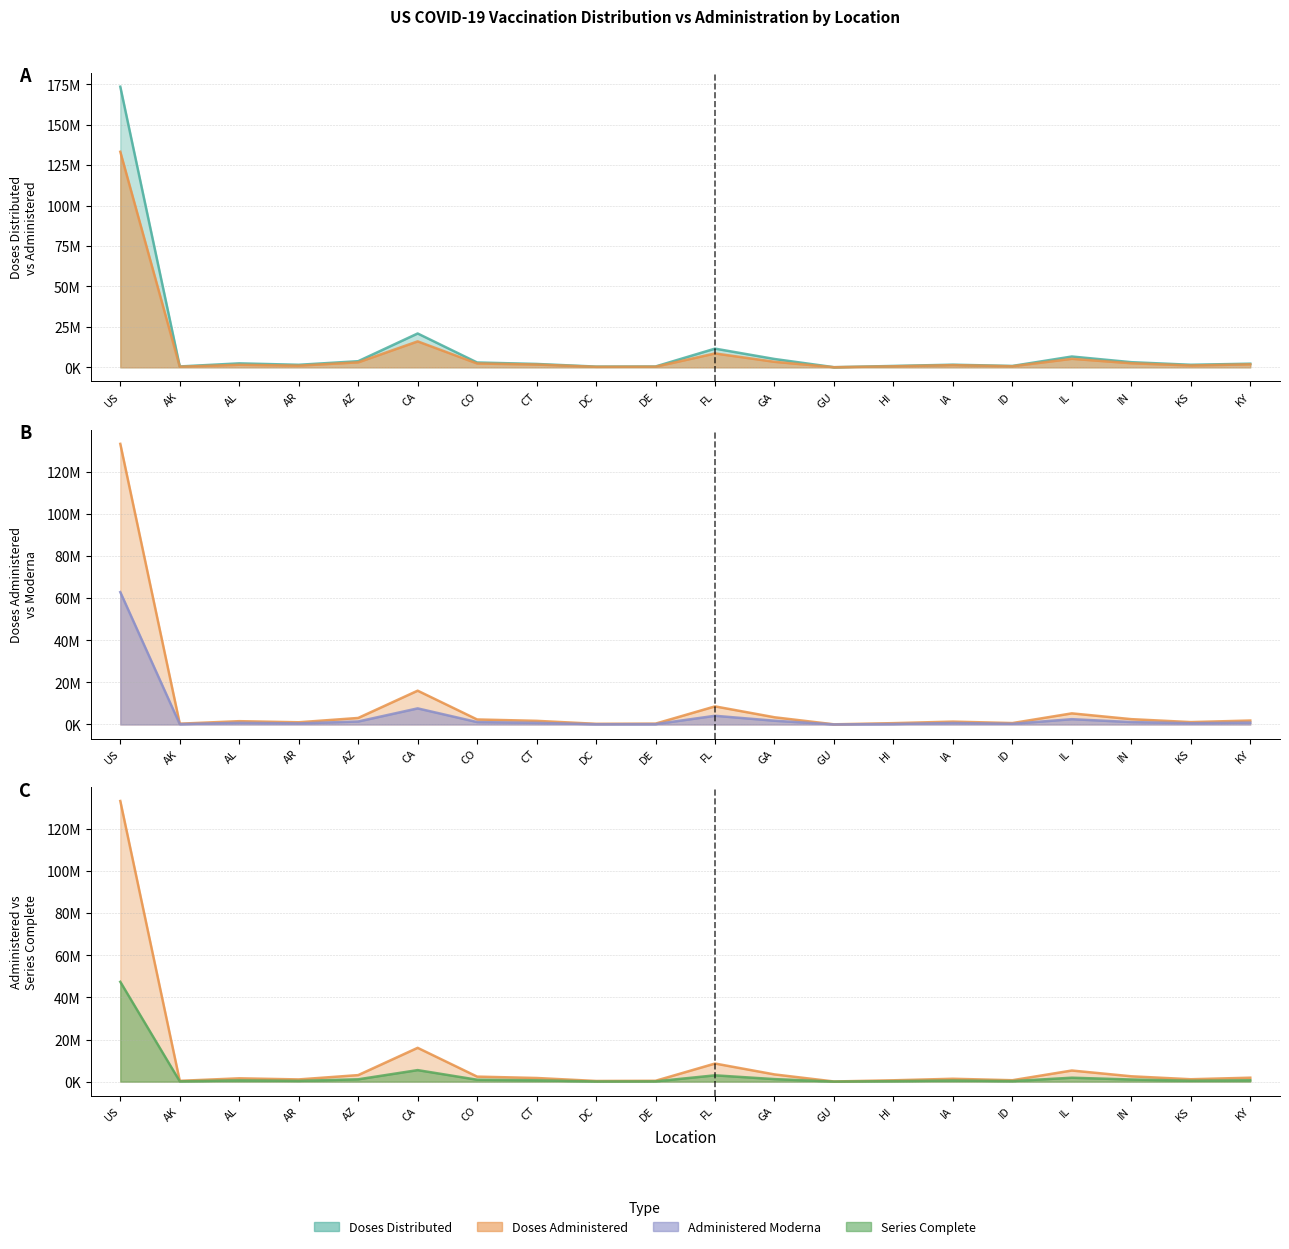

How many series are shown in this chart?

4